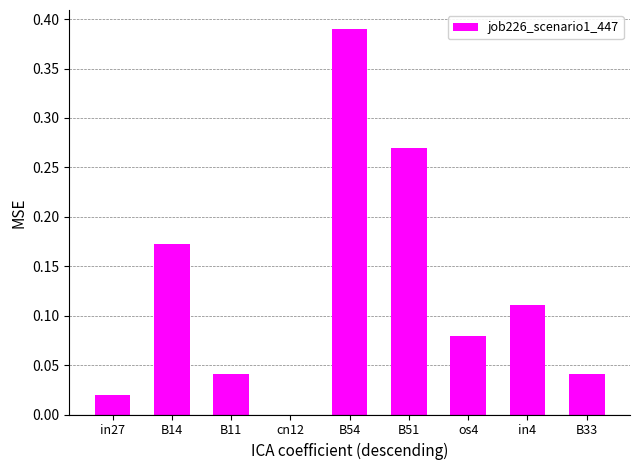

True or false: the data shows 0.0 at B33.

True